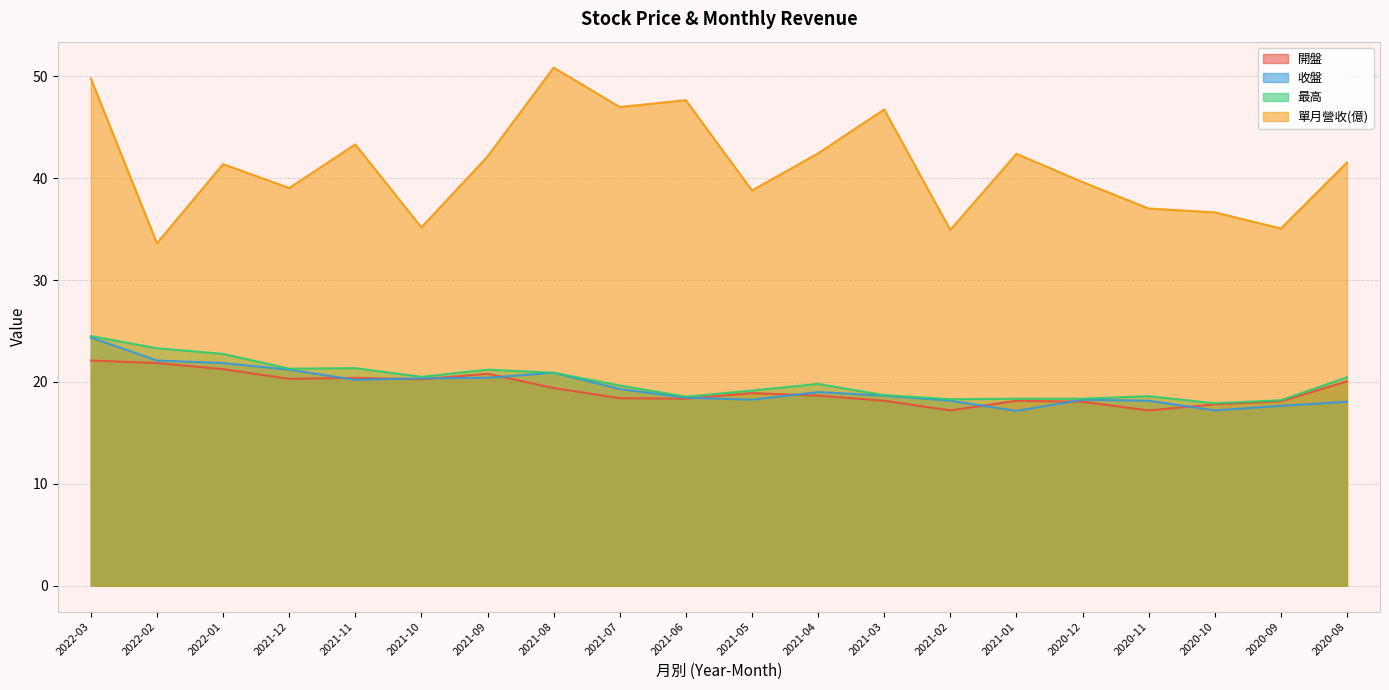

True or false: 最高 and 收盤 intersect in this chart.

False